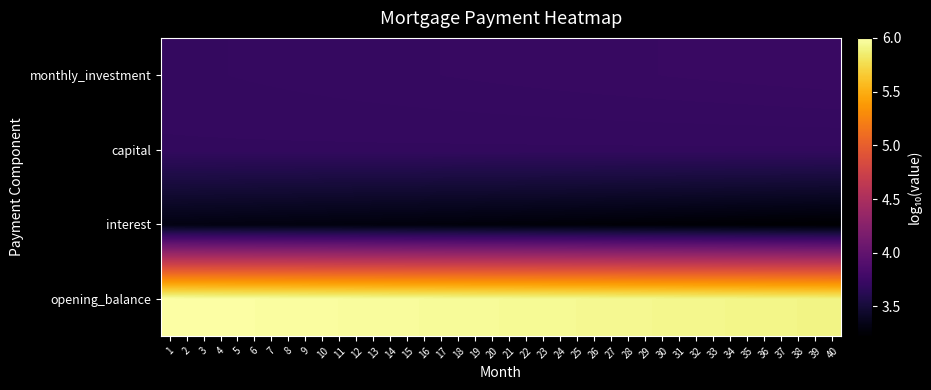

Reading left to right, what are all the values shown in this chart?

opening_balance: 1=6.0	2=6.0	3=6.0	4=6.0	5=6.0	6=6.0	7=6.0	8=6.0	9=6.0	10=6.0	11=6.0	12=6.0	13=6.0	14=6.0	15=6.0	16=6.0	17=6.0	18=6.0	19=6.0	20=6.0	21=6.0	22=6.0	23=6.0	24=5.9	25=5.9	26=5.9	27=5.9	28=5.9	29=5.9	30=5.9	31=5.9	32=5.9	33=5.9	34=5.9	35=5.9	36=5.9	37=5.9	38=5.9	39=5.9	40=5.9
interest: 1=3.3	2=3.3	3=3.3	4=3.3	5=3.3	6=3.3	7=3.3	8=3.3	9=3.3	10=3.3	11=3.3	12=3.3	13=3.3	14=3.3	15=3.3	16=3.3	17=3.3	18=3.3	19=3.3	20=3.3	21=3.3	22=3.3	23=3.3	24=3.3	25=3.3	26=3.3	27=3.3	28=3.3	29=3.3	30=3.3	31=3.2	32=3.2	33=3.2	34=3.2	35=3.2	36=3.2	37=3.2	38=3.2	39=3.2	40=3.2
capital: 1=3.7	2=3.7	3=3.7	4=3.7	5=3.7	6=3.7	7=3.7	8=3.7	9=3.7	10=3.7	11=3.7	12=3.7	13=3.7	14=3.7	15=3.7	16=3.7	17=3.7	18=3.7	19=3.7	20=3.7	21=3.7	22=3.7	23=3.7	24=3.7	25=3.7	26=3.7	27=3.7	28=3.7	29=3.7	30=3.7	31=3.7	32=3.7	33=3.7	34=3.7	35=3.7	36=3.7	37=3.7	38=3.7	39=3.7	40=3.7
monthly_investment: 1=3.7	2=3.7	3=3.7	4=3.7	5=3.7	6=3.7	7=3.7	8=3.7	9=3.7	10=3.7	11=3.7	12=3.7	13=3.7	14=3.7	15=3.7	16=3.7	17=3.7	18=3.7	19=3.7	20=3.7	21=3.7	22=3.7	23=3.7	24=3.7	25=3.7	26=3.7	27=3.7	28=3.7	29=3.7	30=3.7	31=3.7	32=3.7	33=3.7	34=3.7	35=3.7	36=3.7	37=3.7	38=3.7	39=3.7	40=3.7